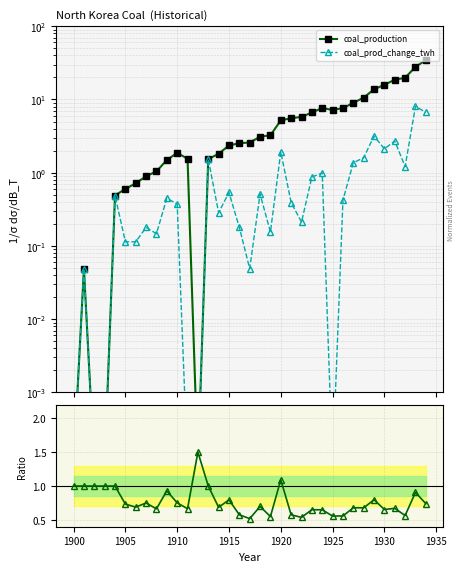

Which series has the largest range (max minus min)?

coal_production